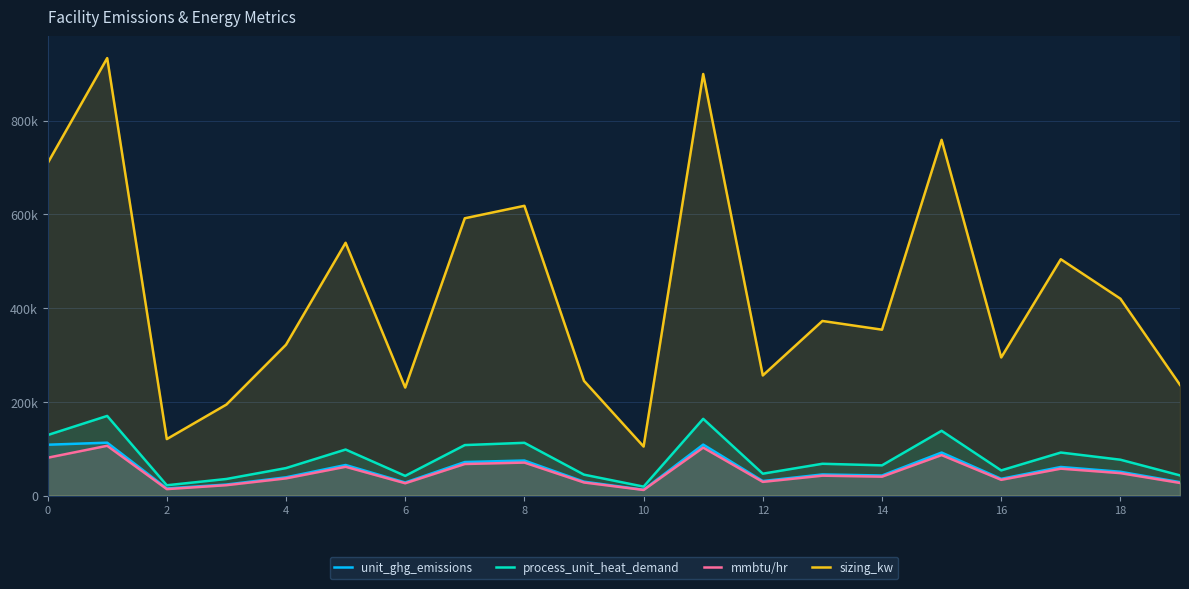

At 18, list the series in order from smallest to largest.

mmbtu/hr, unit_ghg_emissions, process_unit_heat_demand, sizing_kw